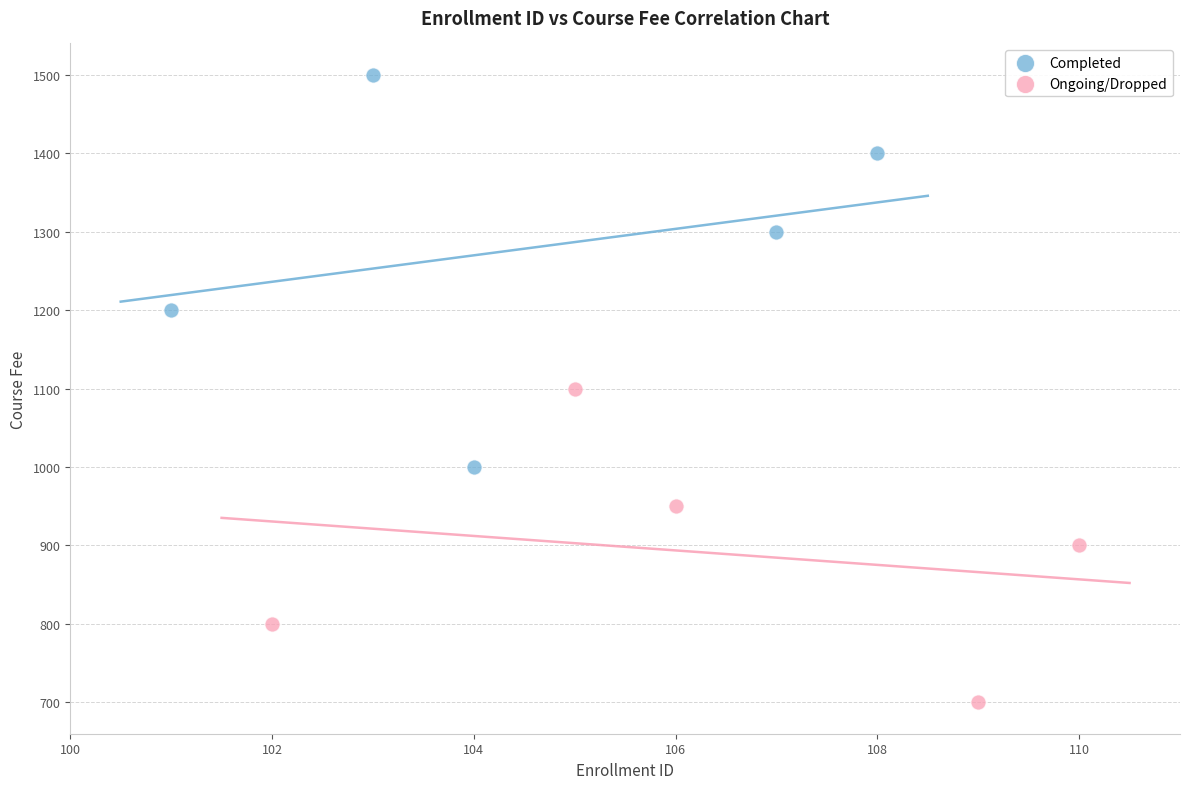

Which series contains the lowest Y value?

Ongoing/Dropped